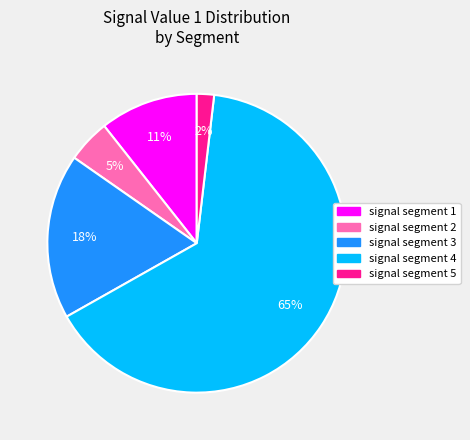

How many segments does this pie chart have?

5